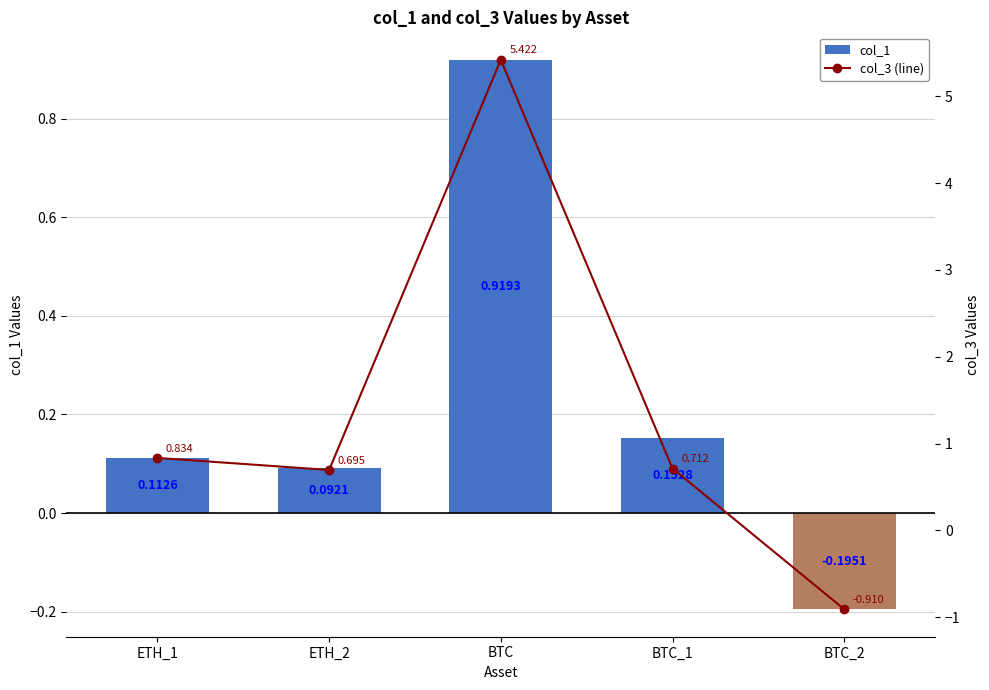

Which series has the largest total across all categories?

col_3 (line)